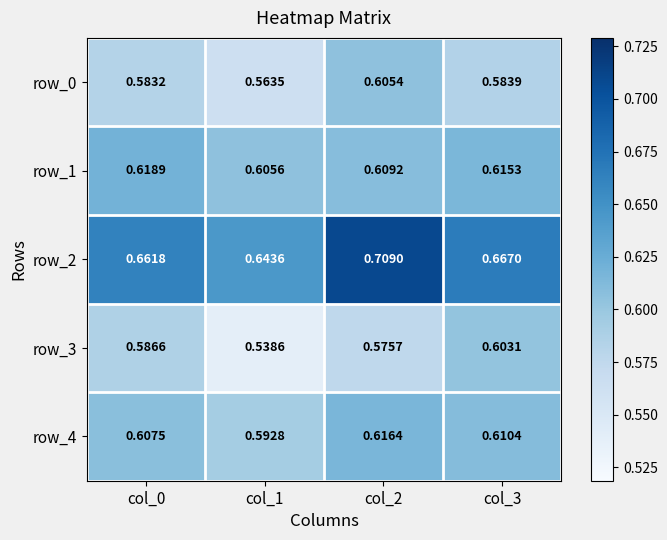

The value of row_1 at col_0 is 0.6. True or false?

True